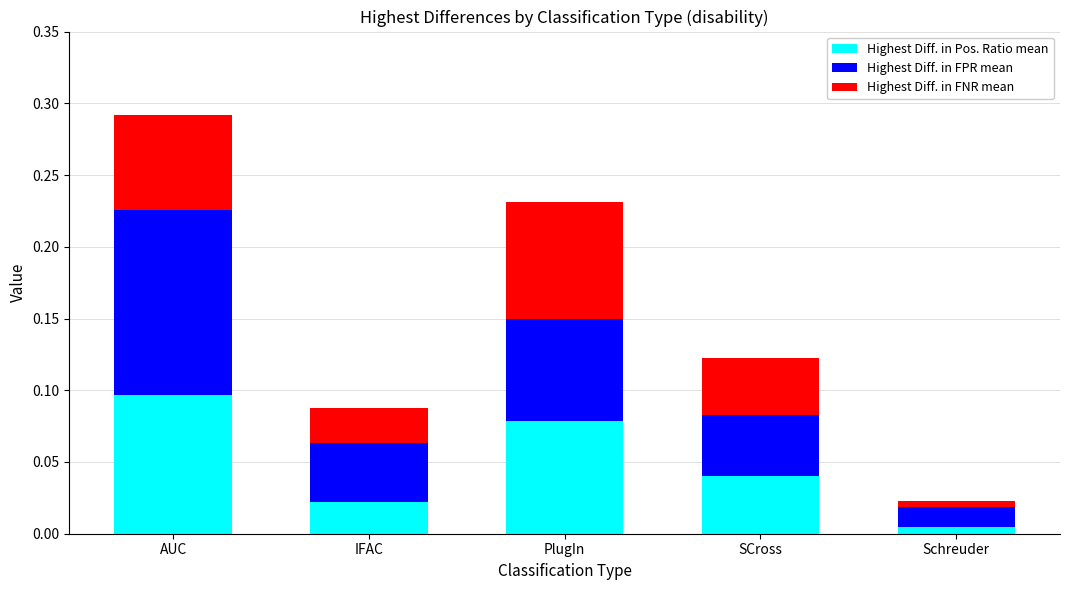

At which label does Highest Diff. in Pos. Ratio mean reach its peak?

AUC